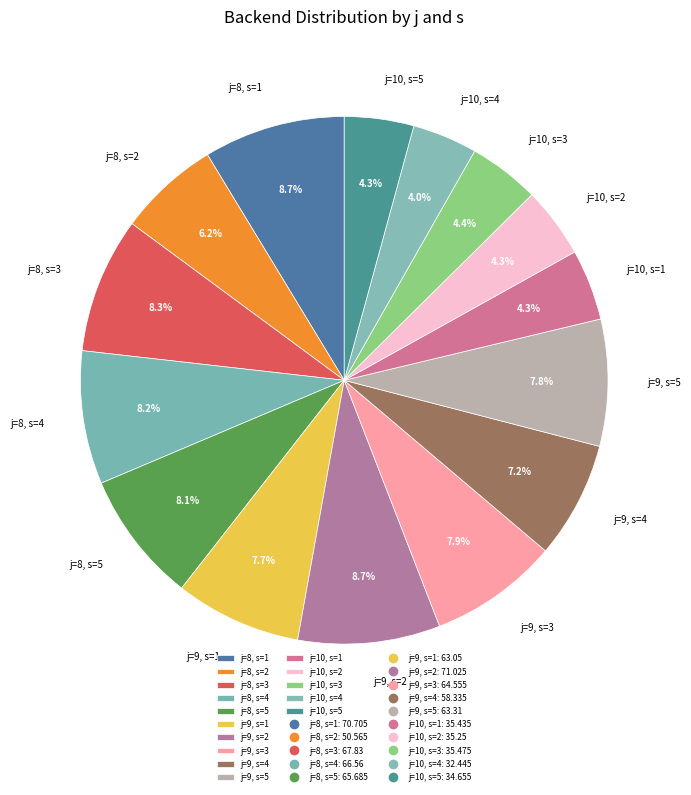

To the nearest percent, what portion does j=9, s=2 represent?

9%